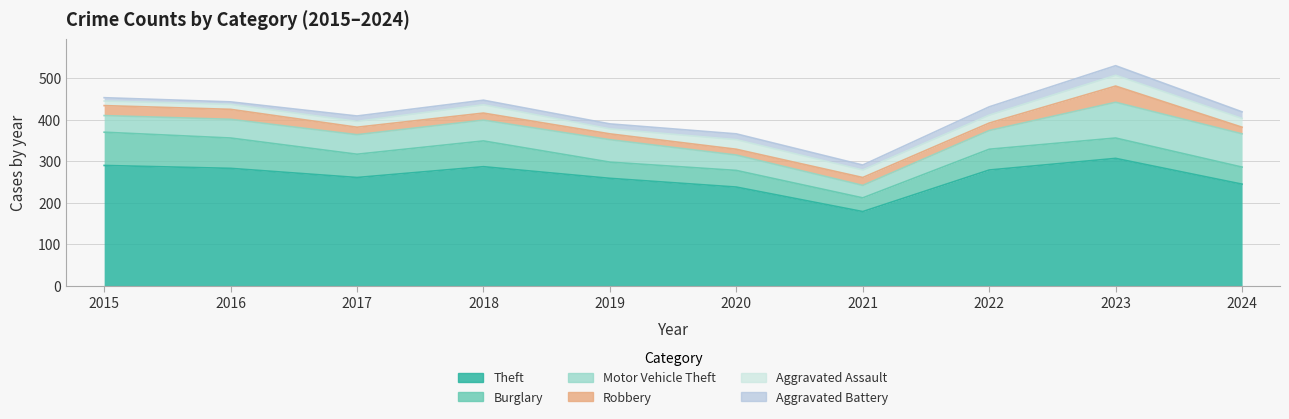

What is the highest value of the Robbery series?

39